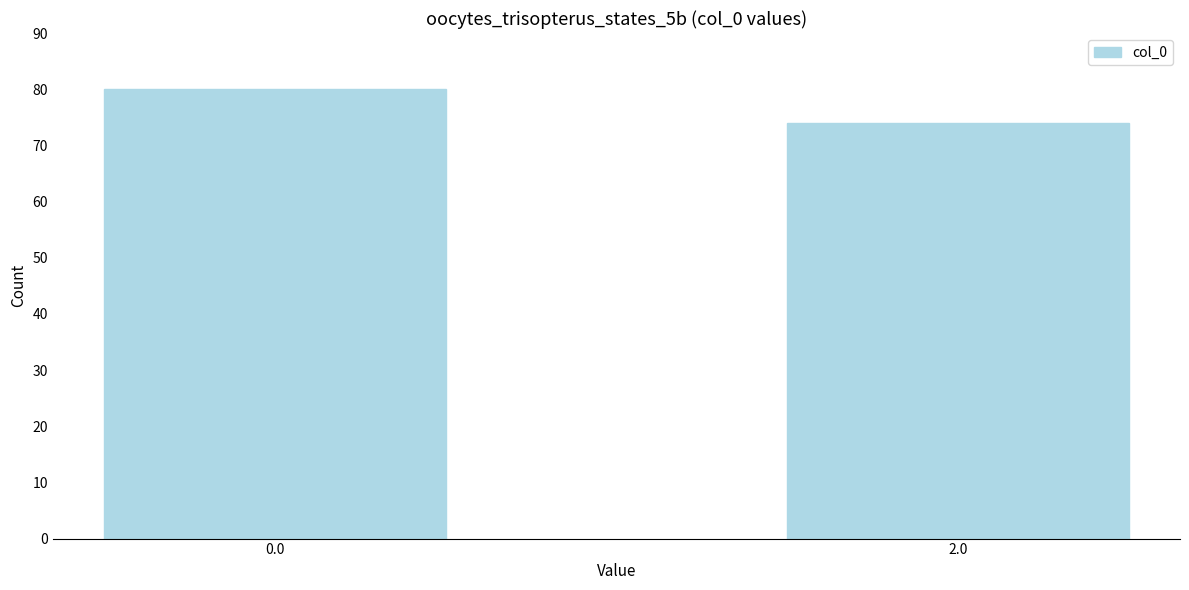

Reading left to right, extract all data points from this chart.

0.0=80	2.0=74